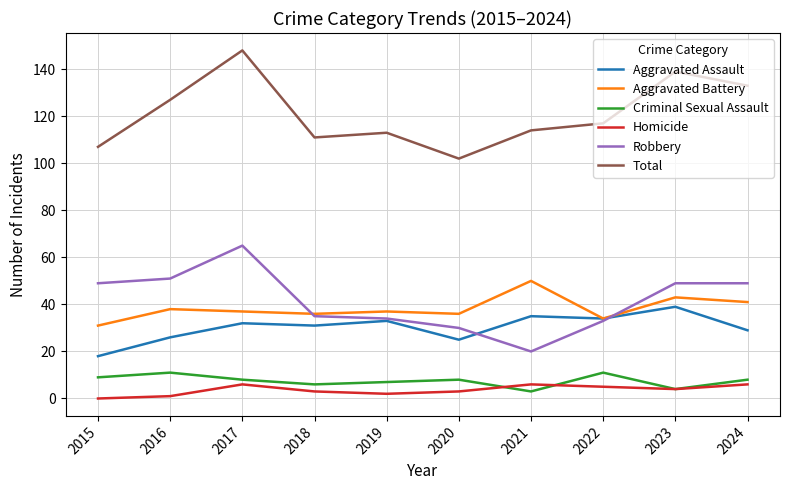

The Criminal Sexual Assault series shows 9 at 2015. True or false?

True